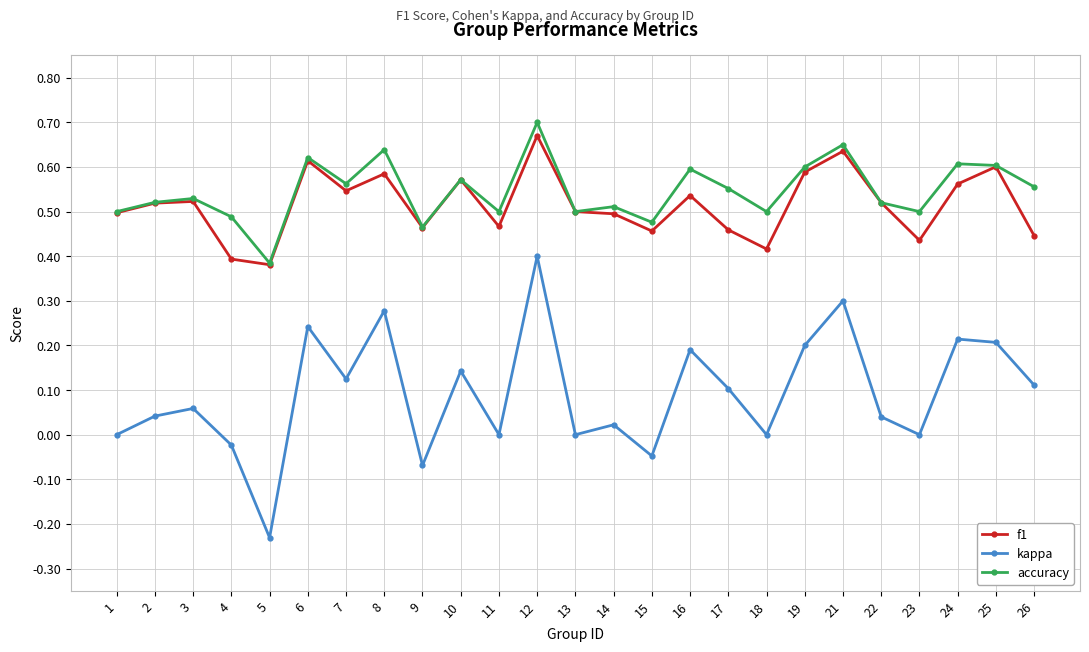

Is this an area chart (filled region under the line)?

No